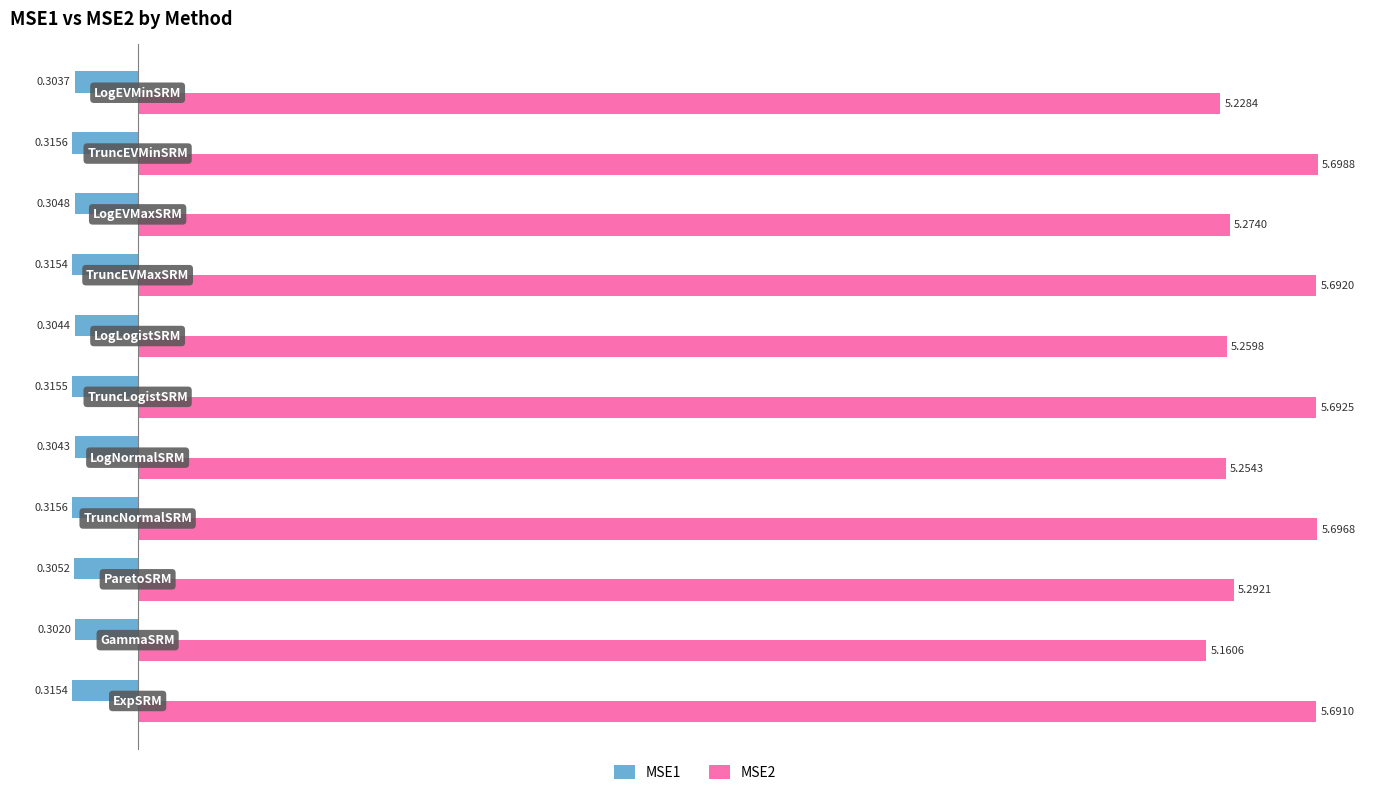

Which series has the largest range (max minus min)?

MSE2